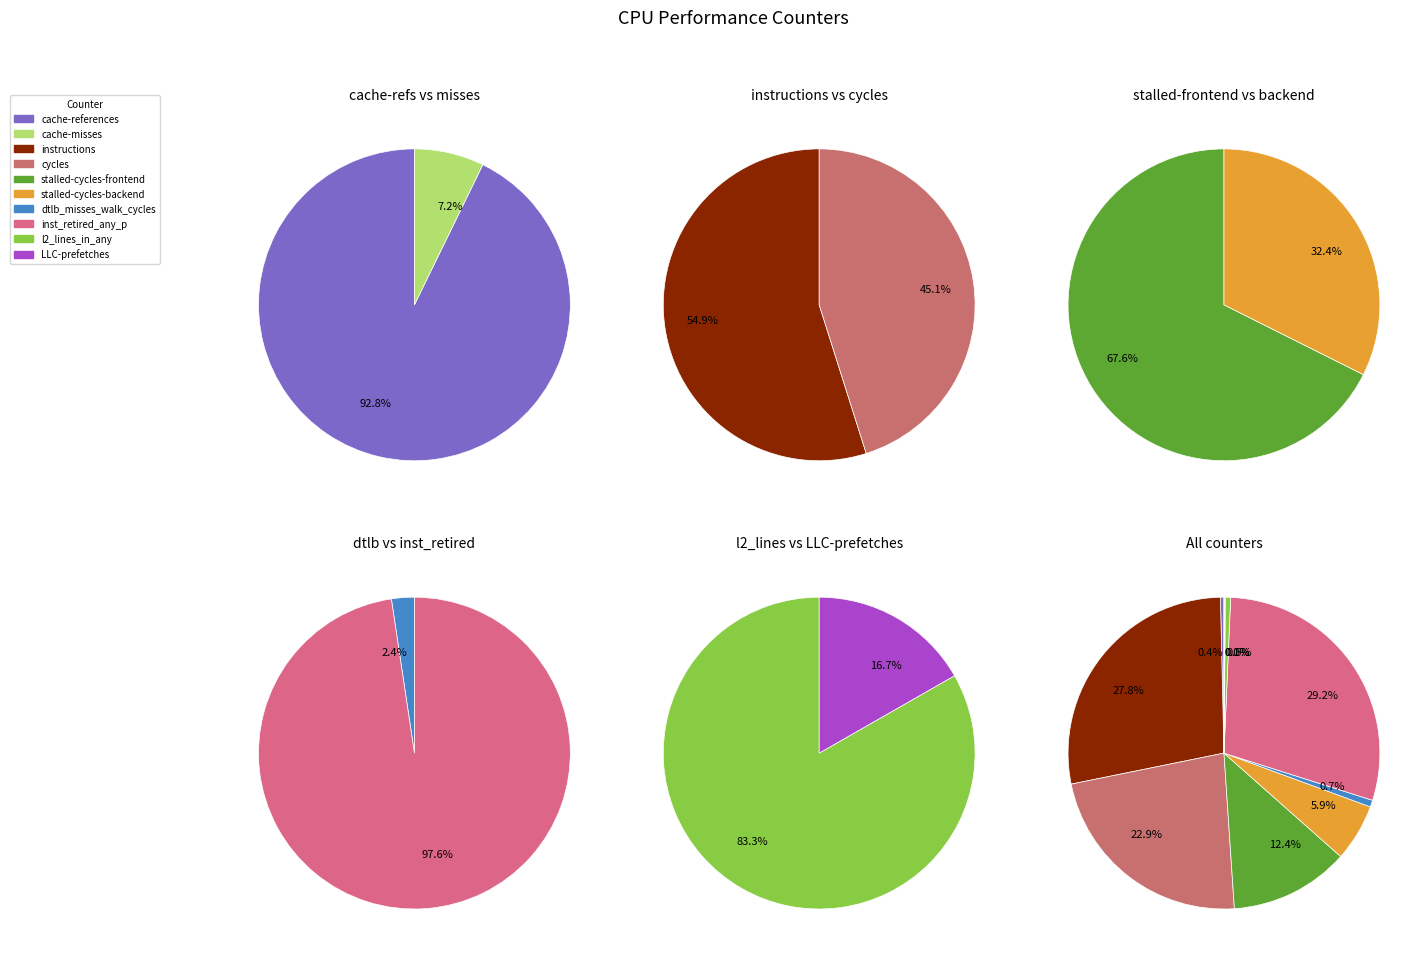

To the nearest percent, what is the combined percentage of cache-misses and cycles?

23%